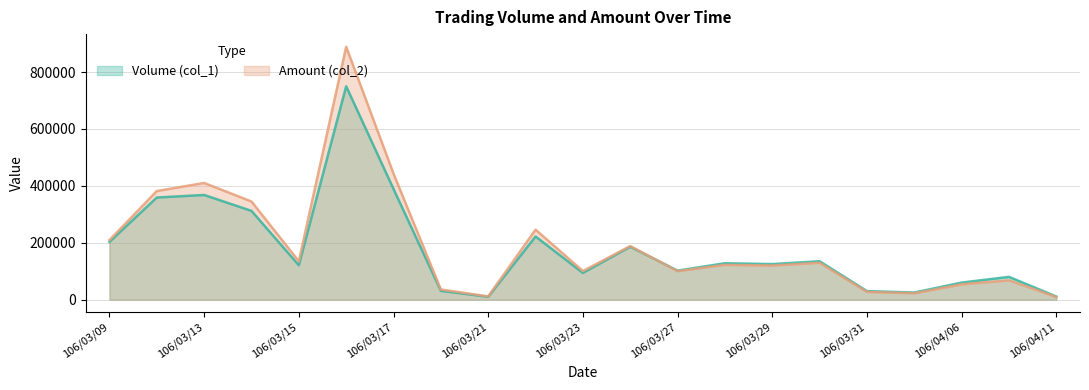

At which category is the sum across all series the highest?

106/03/16